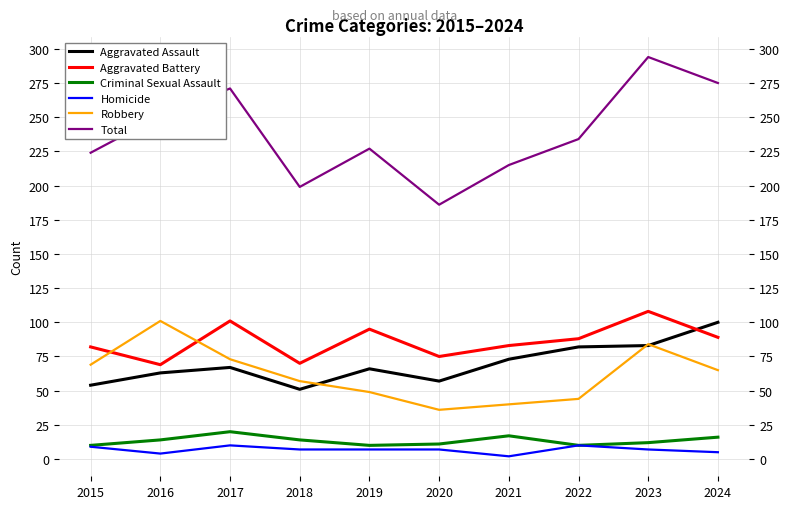

The Homicide series shows 5 at 2019. True or false?

False